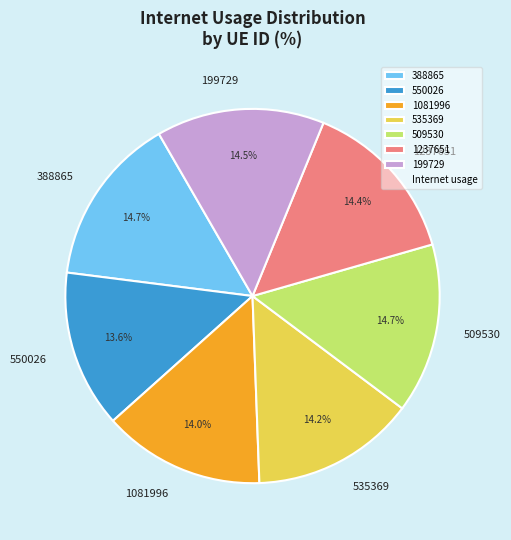

To the nearest percent, what portion does 550026 represent?

14%